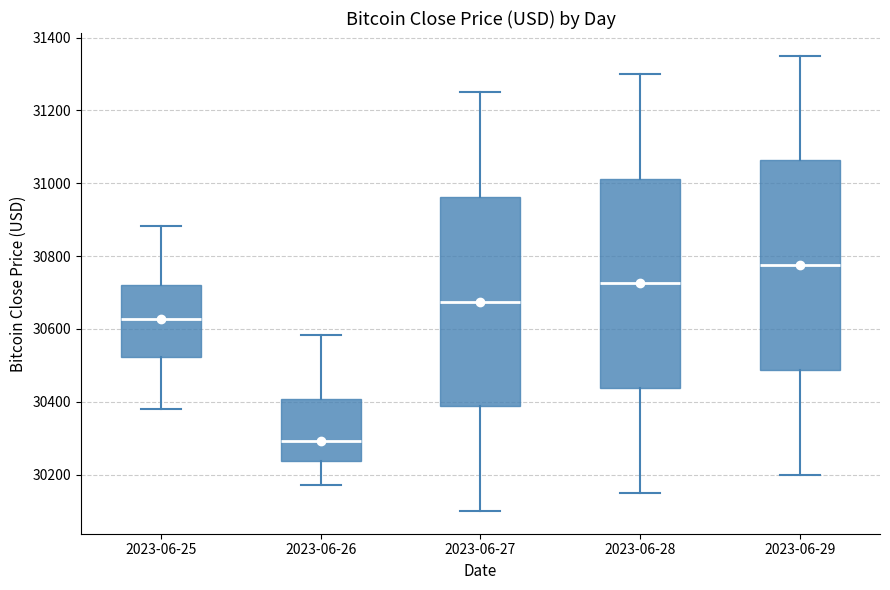

Reading left to right, transcribe this box plot: for each box, give where its median line is, the range the box spans, and where its two whiskers end, as read against the y-axis. The values are not printed on the chart, so give them approximately, as read against the axis.

2023-06-25: median 30620, box 30520 to 30720, whiskers 30380 to 30880
2023-06-26: median 30300, box 30240 to 30400, whiskers 30180 to 30580
2023-06-27: median 30680, box 30380 to 30960, whiskers 30100 to 31260
2023-06-28: median 30720, box 30440 to 31020, whiskers 30160 to 31300
2023-06-29: median 30780, box 30480 to 31060, whiskers 30200 to 31360